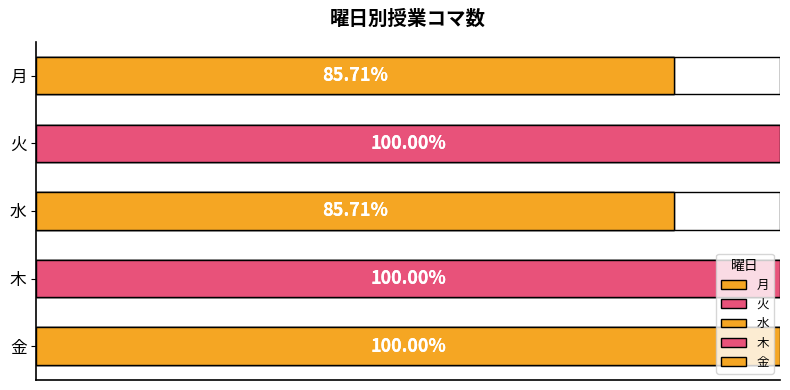

What value does the data have at 火?

7